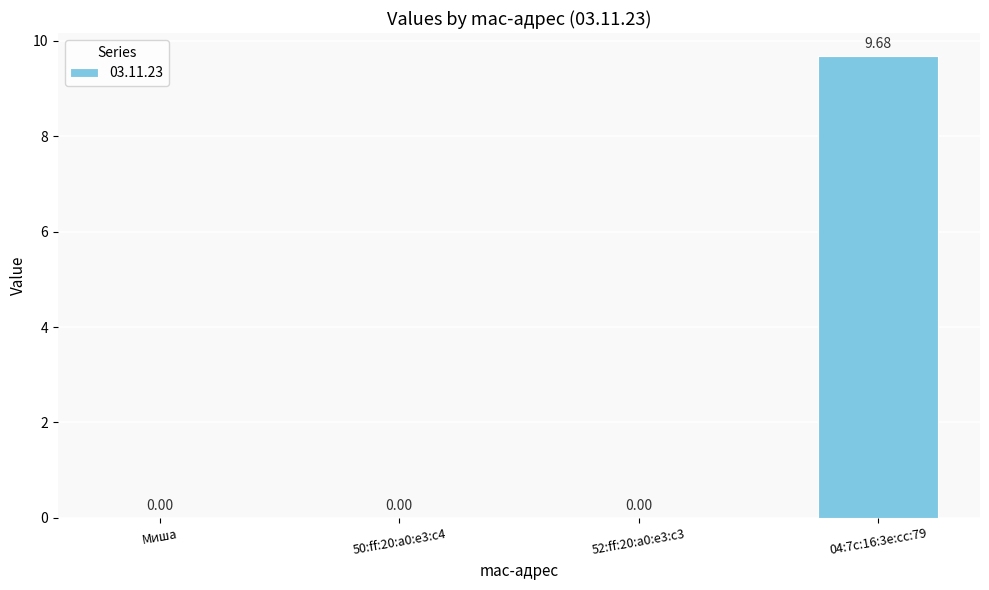

What is the change in value from 50:ff:20:a0:e3:c4 to 04:7c:16:3e:cc:79?

+9.7